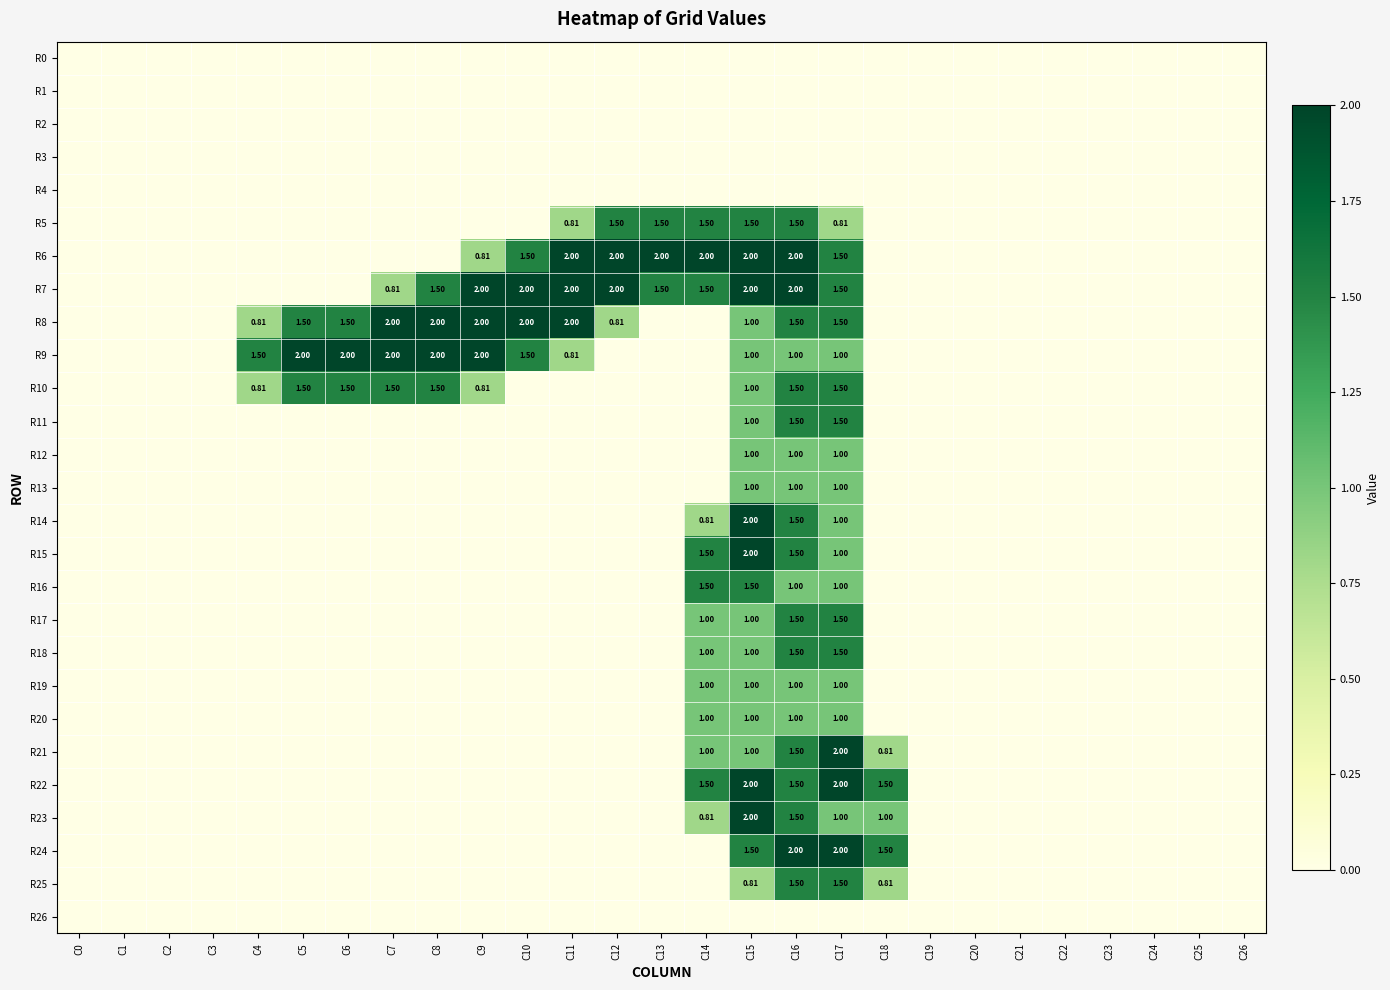

List the series in order of their peak value, lowest first.

R0, R1, R2, R3, R4, R26, R12, R13, R19, R20, R5, R10, R11, R16, R17, R18, R25, R6, R7, R8, R9, R14, R15, R21, R22, R23, R24